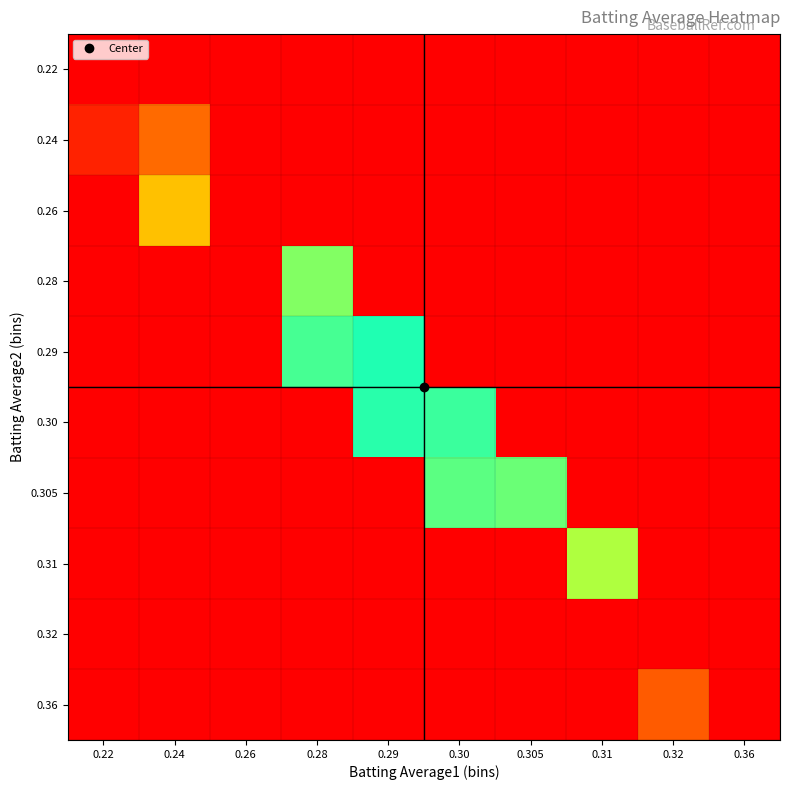

Rank the series by their maximum value, from highest to lowest.

0.36, 0.31, 0.305, 0.30, 0.29, 0.28, 0.26, 0.24, 0.22, 0.32